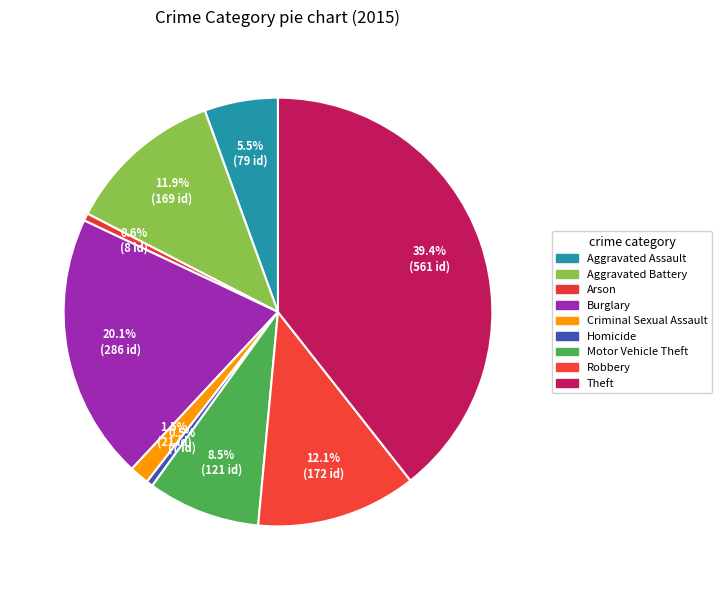

To the nearest percent, what is the combined percentage of Aggravated Assault and Theft?

45%